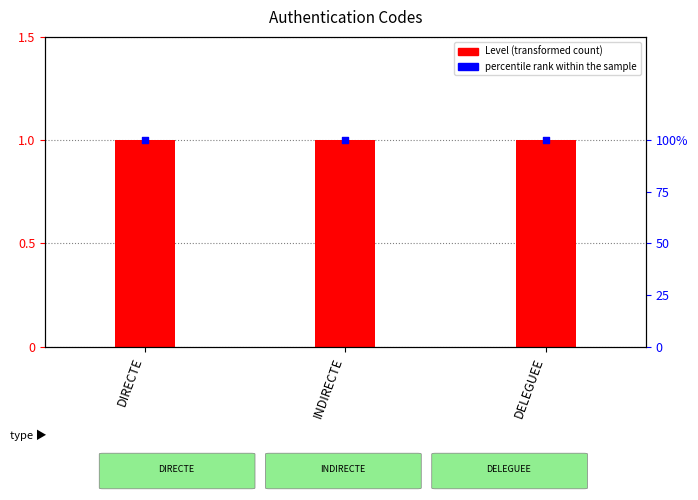

What are all the series names shown in the legend?

Level, percentile rank within the sample